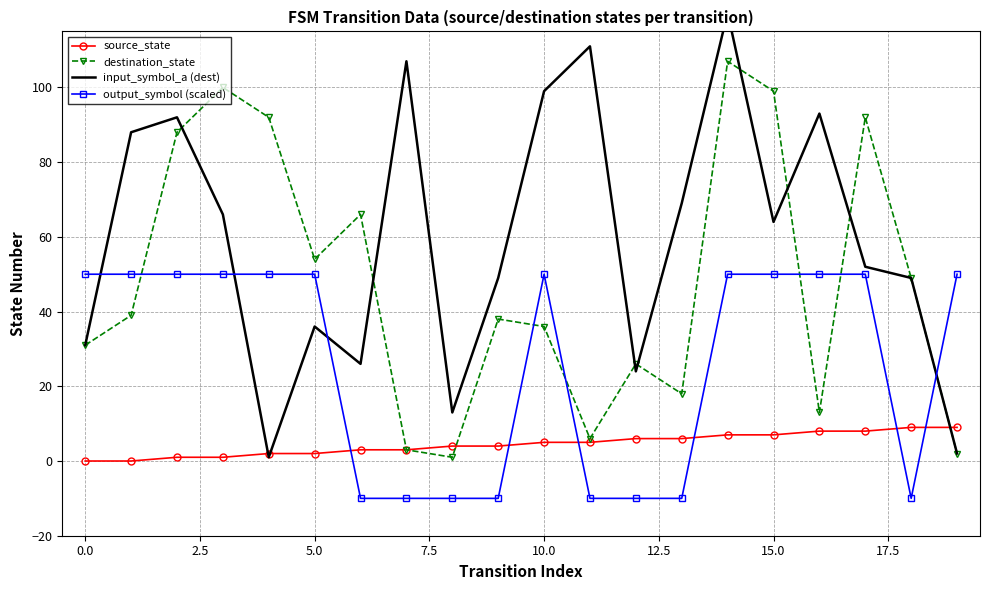

True or false: destination_state has more than 1 points higher than both neighbors.

True